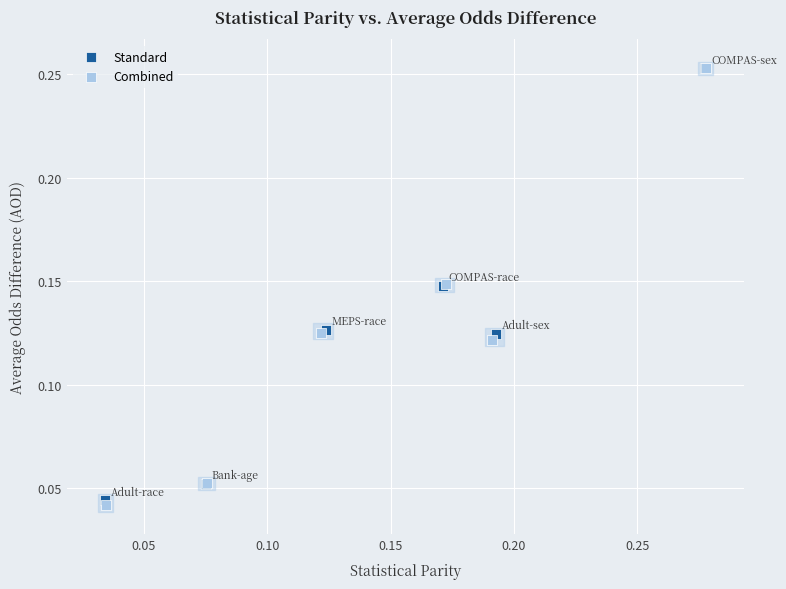

Which series contains the lowest Y value?

Combined